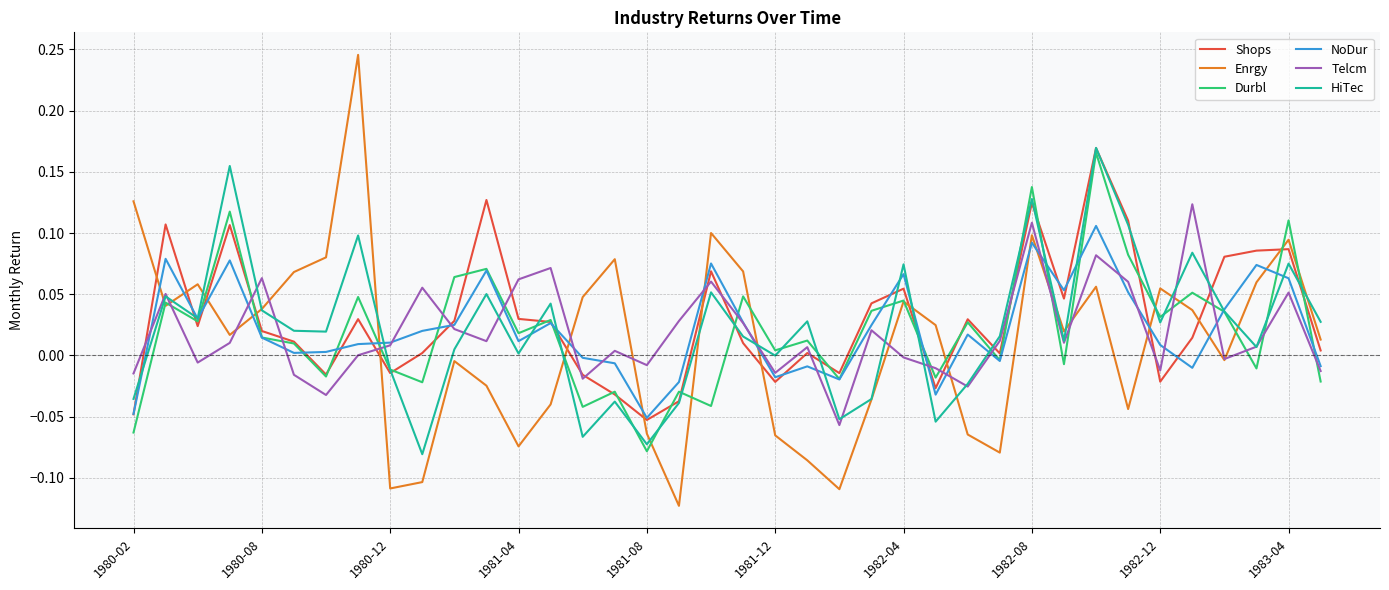

At how many categories does at least one series exceed 0?

36